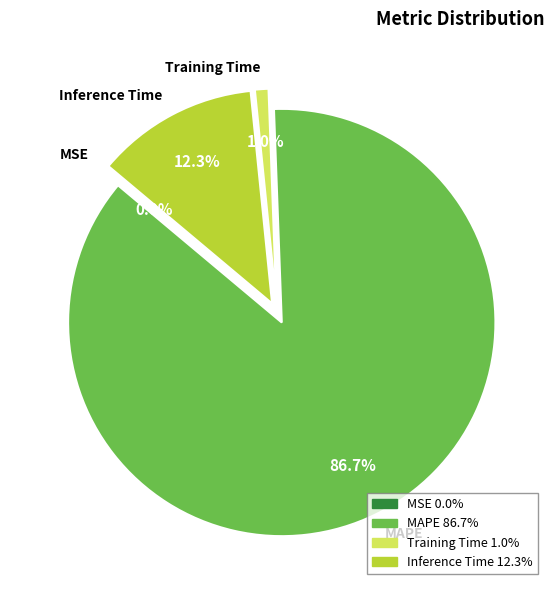

To the nearest percent, what is the average slice percentage?

25%